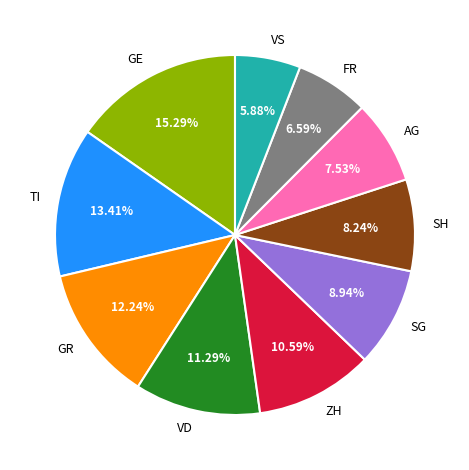

Rank the categories by value from highest to lowest.

GE, TI, GR, VD, ZH, SG, SH, AG, FR, VS